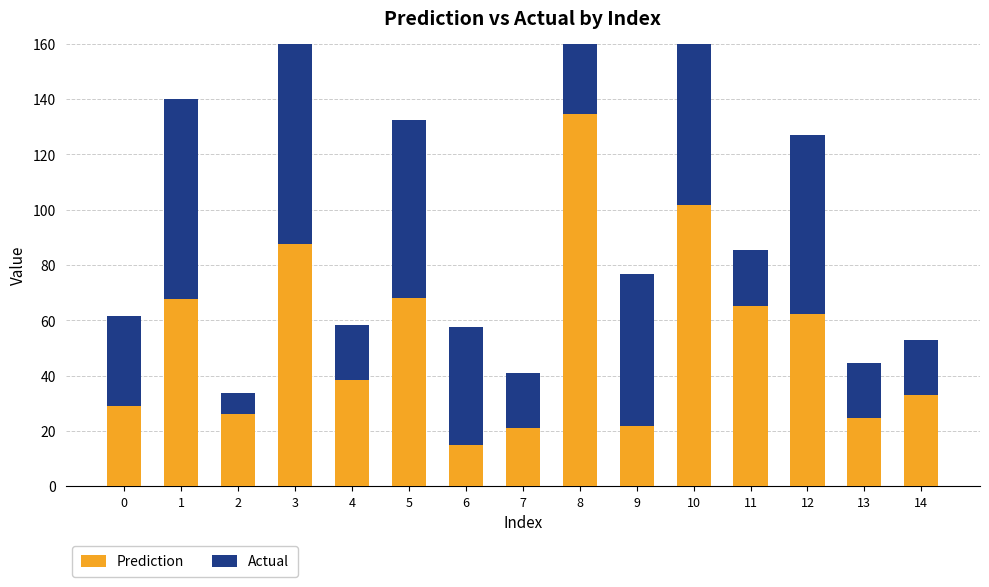

Rank the series at 4 from highest to lowest value.

Prediction, Actual